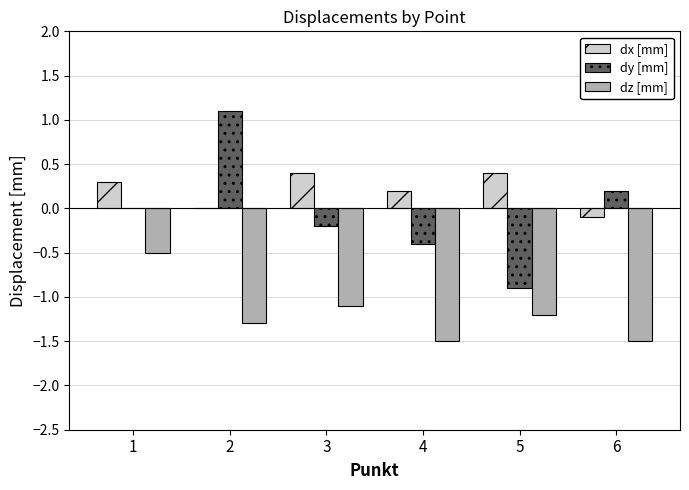

Reading right to left, transcribe all the data shown in this chart.

dx [mm]: -0.1	0.4	0.2	0.4	0.0	0.3
dy [mm]: 0.2	-0.9	-0.4	-0.2	1.1	0.0
dz [mm]: -1.5	-1.2	-1.5	-1.1	-1.3	-0.5